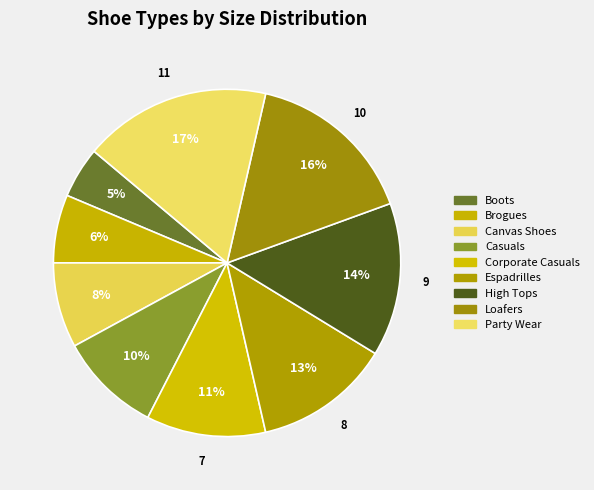

Count the number of slices in the pie.

9